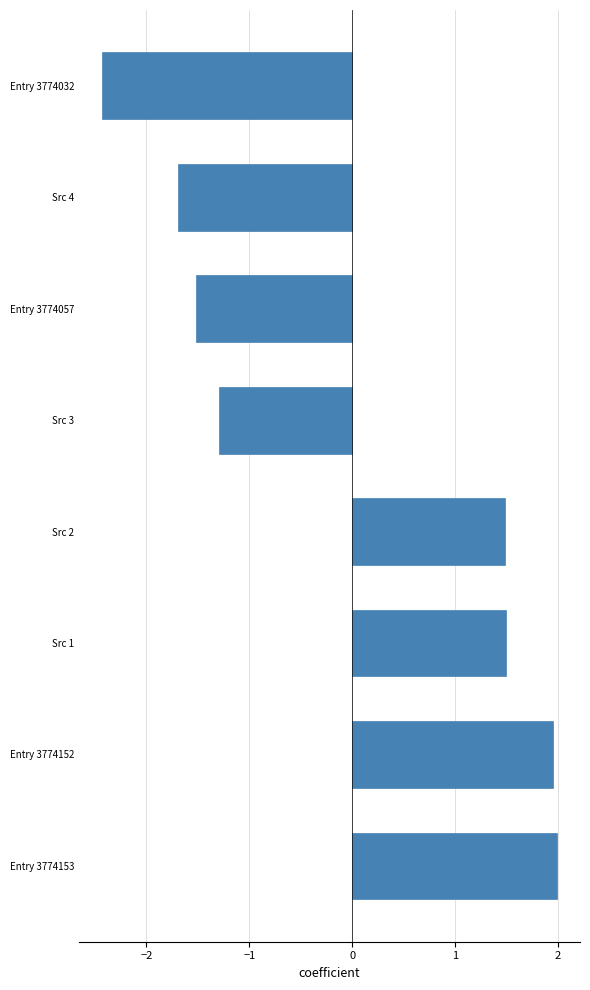

What is the difference between the maximum and minimum values?

4.4